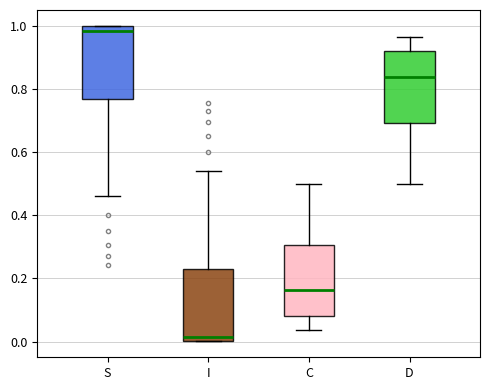

Reading left to right, read every box against the y-axis: the position of its median line, the range the box covers, and the ends of its whiskers. The values are not printed on the chart, so give them approximately, as read against the axis.

S: median 0.98, box 0.76 to 1.00, whiskers 0.46 to 1.00
I: median 0.02, box 0.00 to 0.24, whiskers 0.00 to 0.54
C: median 0.16, box 0.08 to 0.30, whiskers 0.04 to 0.50
D: median 0.84, box 0.70 to 0.92, whiskers 0.50 to 0.96